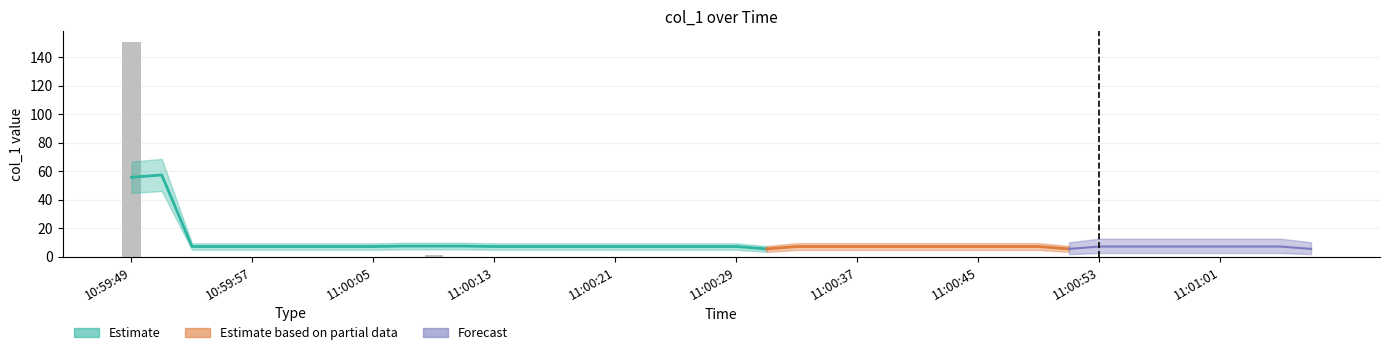

Reading left to right, what are all the values shown in this chart?

150.8	0.0	0.0	0.0	0.0	0.0	0.0	0.0	0.0	0.0	1.0	0.0	0.0	0.0	0.0	0.0	0.0	0.0	0.0	0.0	0.0	0.0	0.0	0.0	0.0	0.0	0.0	0.0	0.0	0.0	0.0	0.0	0.0	0.0	0.0	0.0	0.0	0.0	0.0	0.0